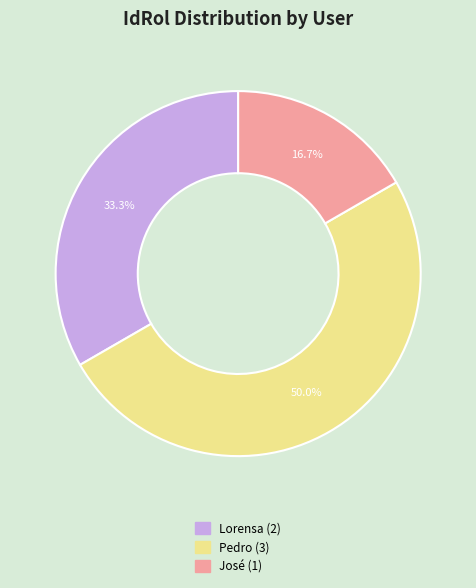

What percentage is NOT represented by Pedro?

50.0%